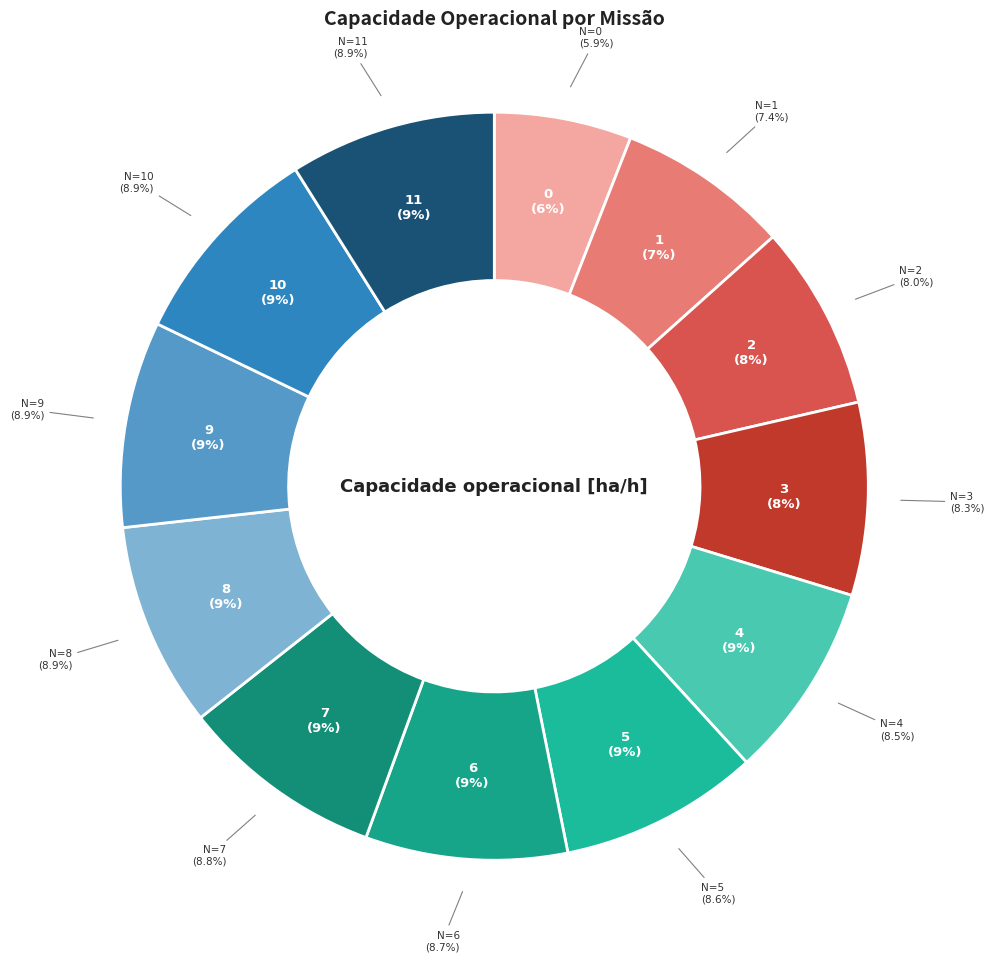

What percentage is NOT represented by 0?

94.1%